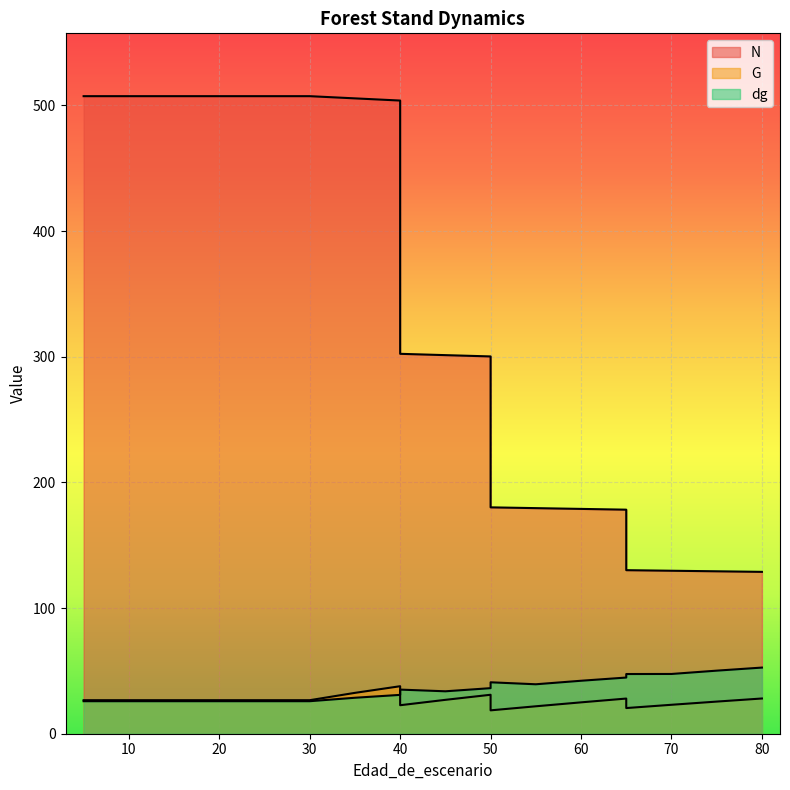

What is the spread (max minus min) of values at 70?

106.7